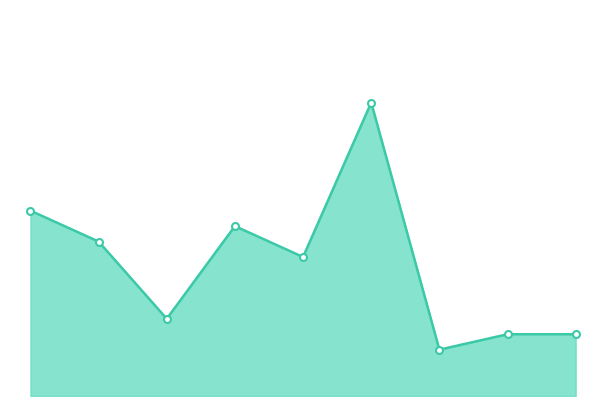

What is the difference between the second highest and second lowest values?

8